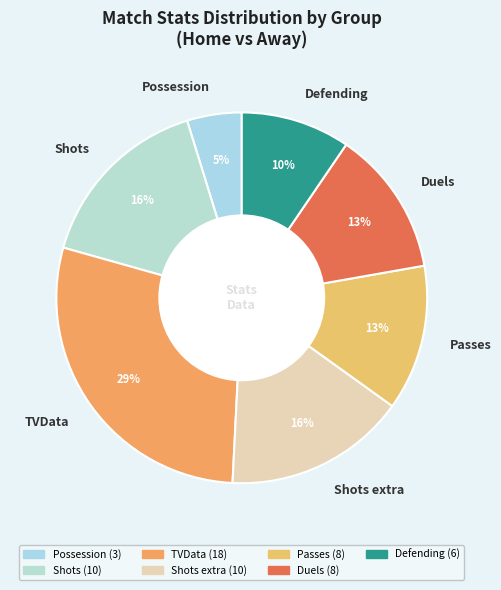

Combined, do Shots extra and Passes account for over 50%?

No